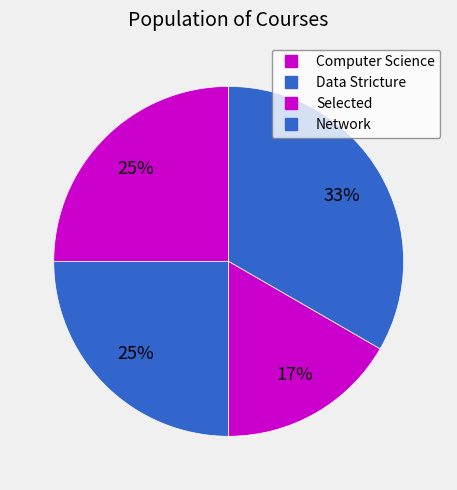

Count the number of slices in the pie.

4